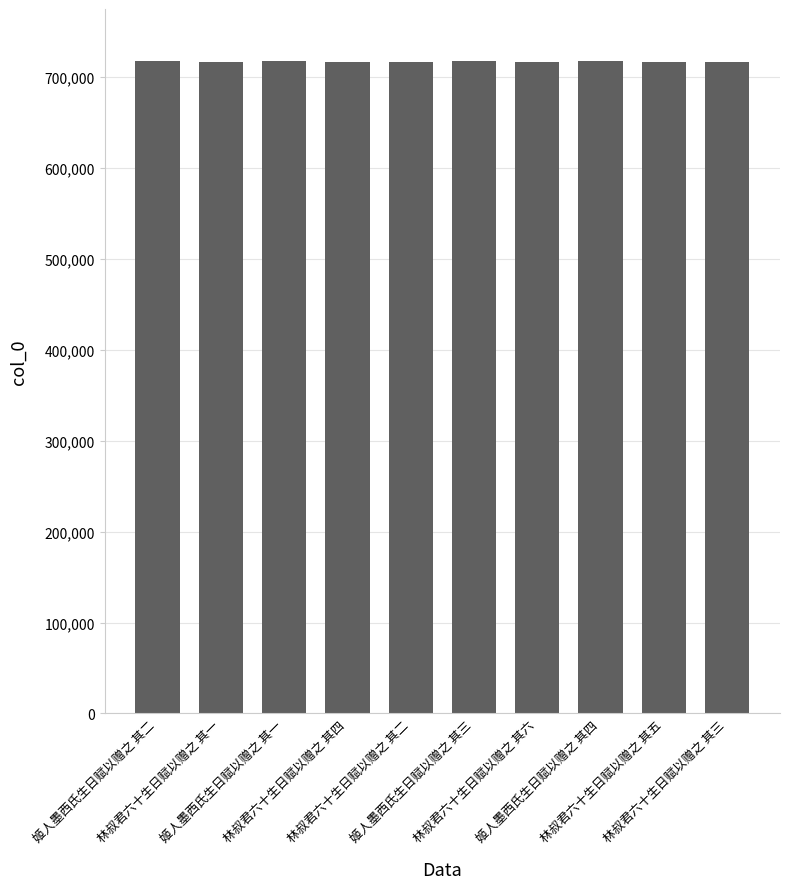

What position from the right is 姬人墨西氏生日赋以赠之 其四?

3